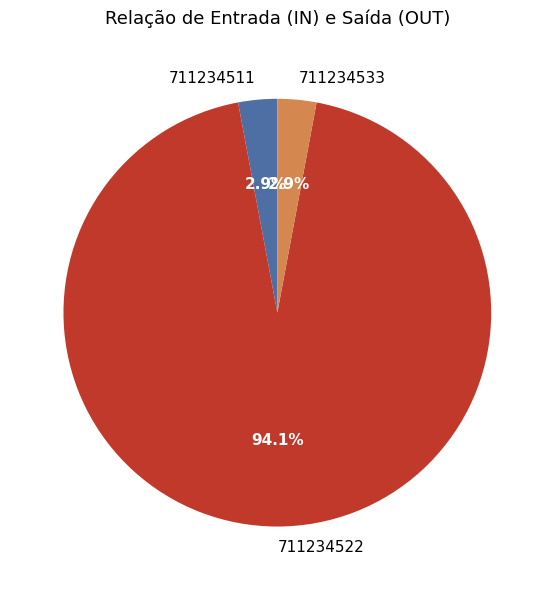

Which category has the biggest portion of the pie?

711234522